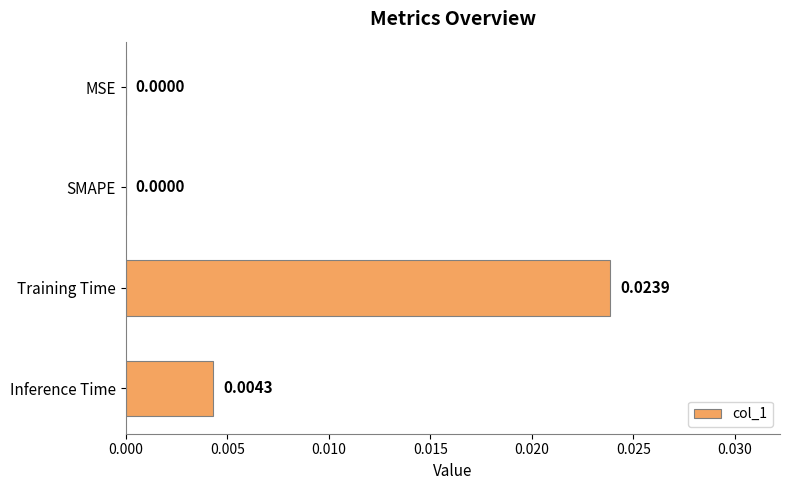

At which category does the chart reach its peak across all series?

Training Time